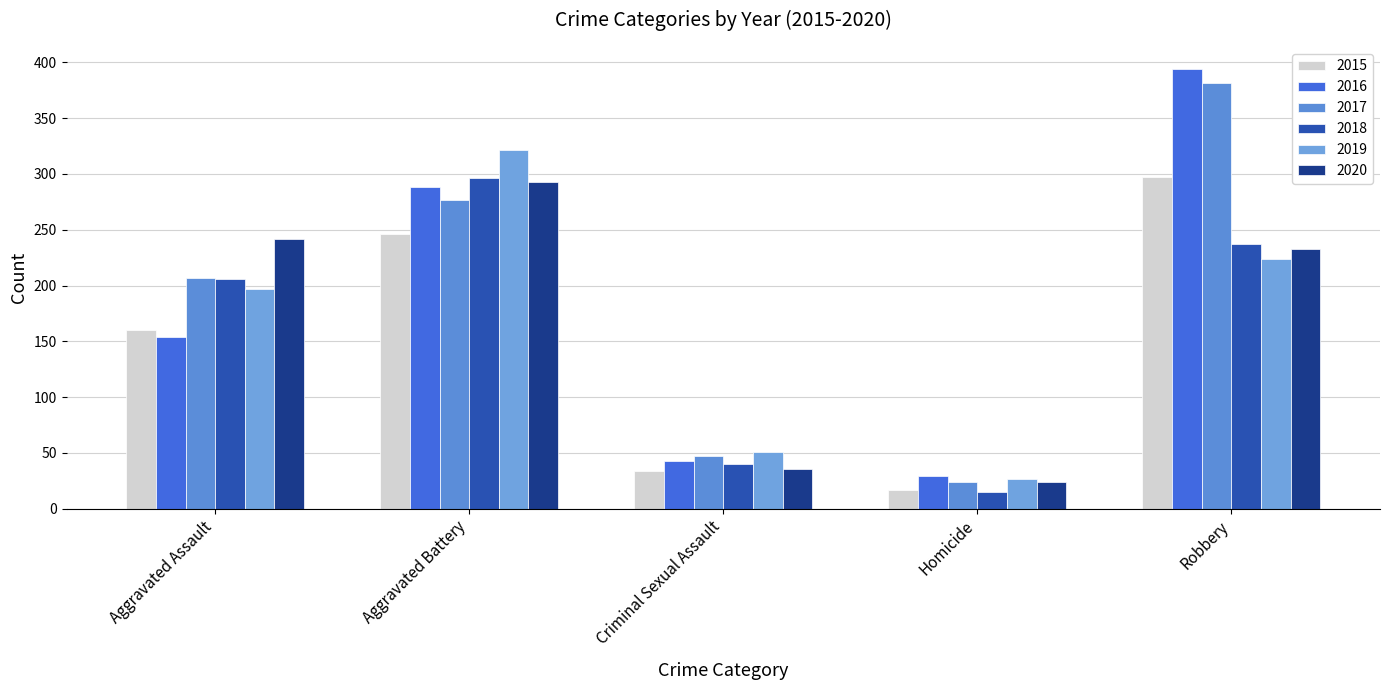

At how many categories does at least one series exceed 101?

3